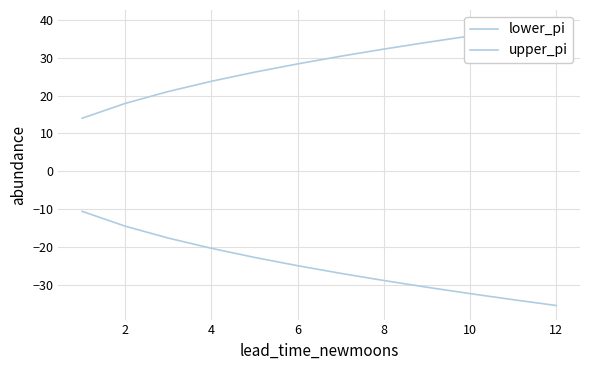

True or false: upper_pi and lower_pi intersect in this chart.

False